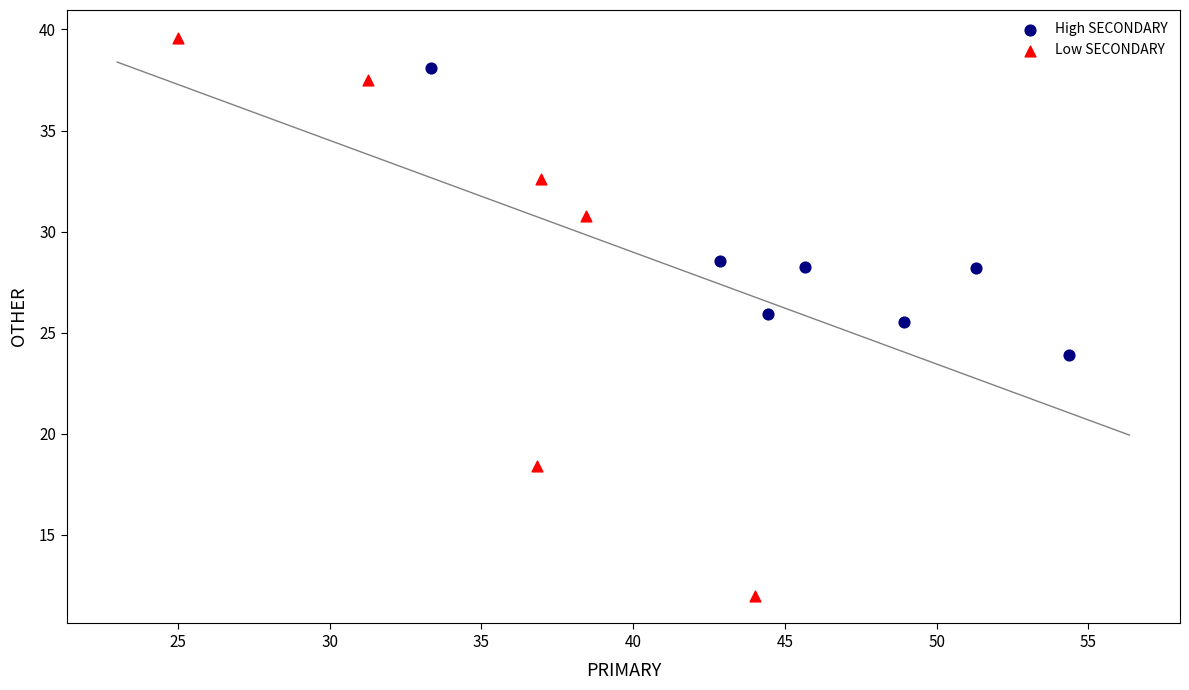

What are all the series names shown in the legend?

High SECONDARY, Low SECONDARY